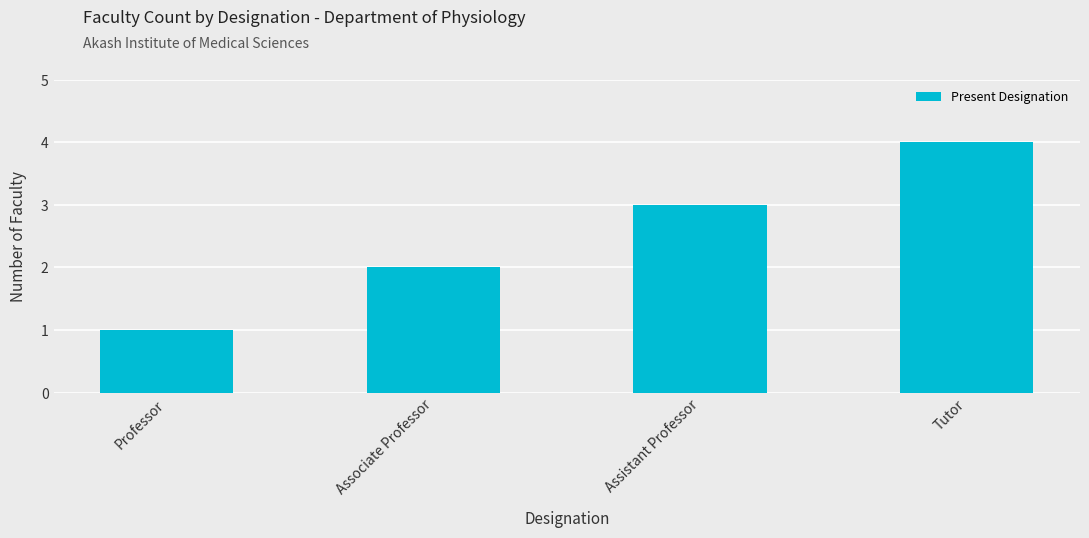

Are the bars horizontal?

No